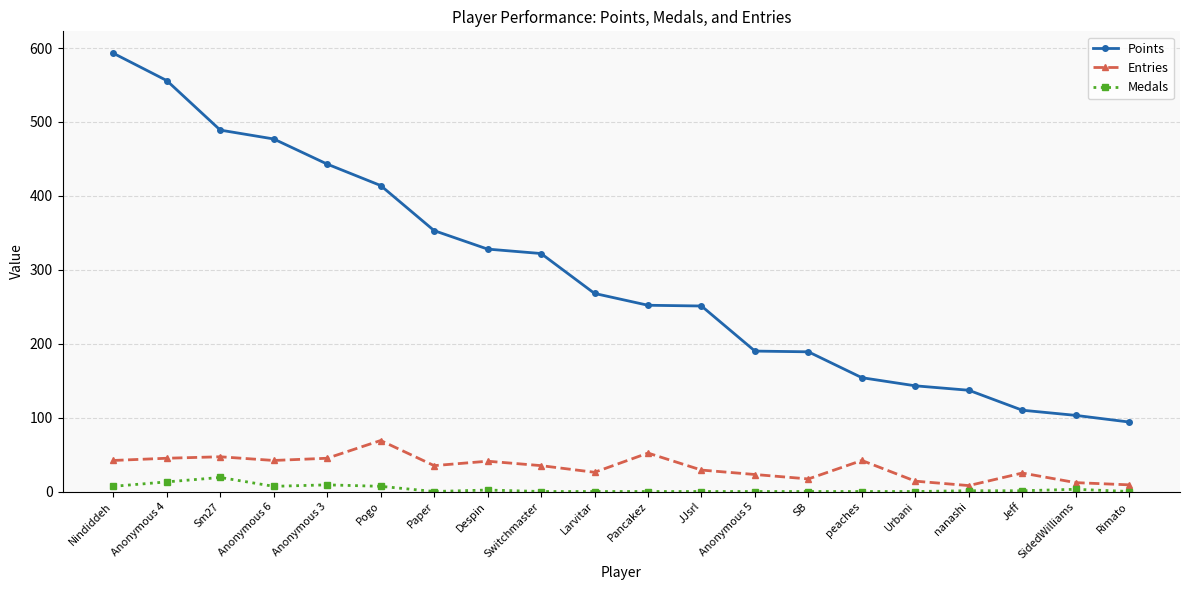

What position from the left is Urbani?

16